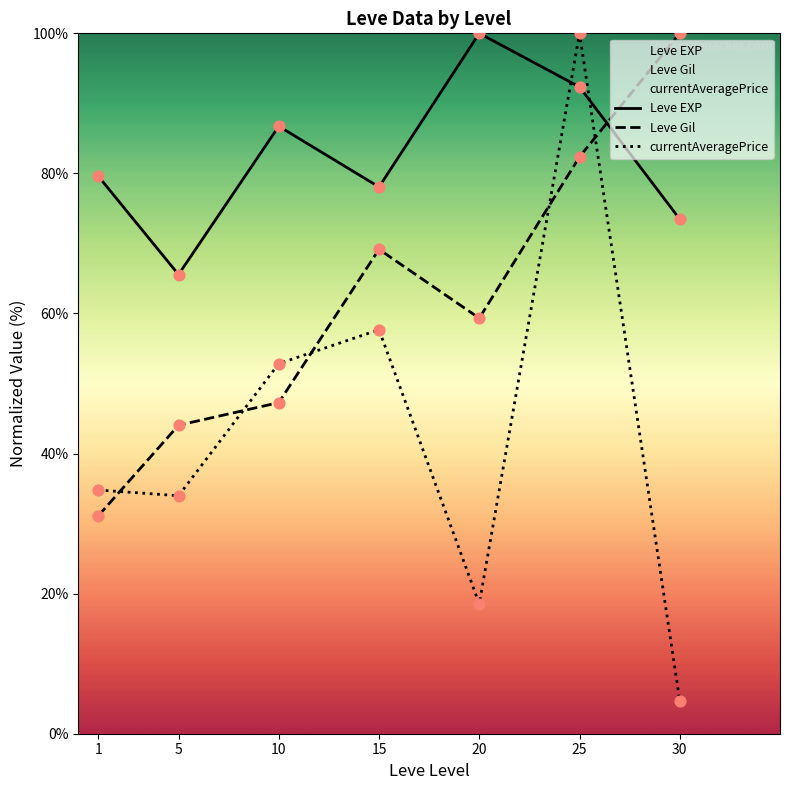

Which series has the largest total across all categories?

Leve EXP